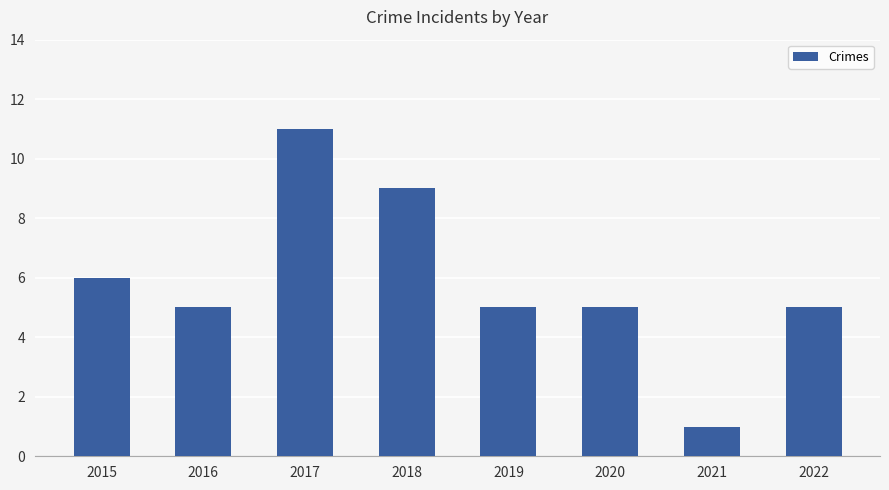

True or false: the data shows 5 at 2019.

True